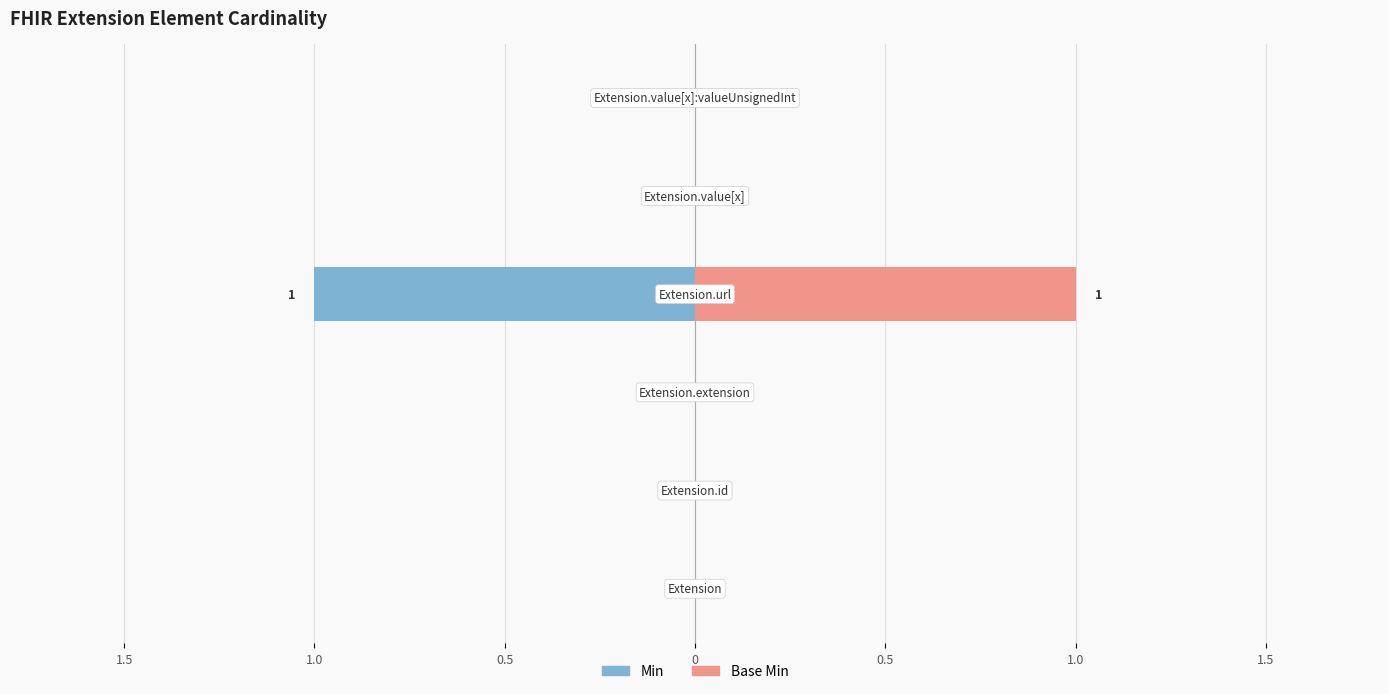

The Base Min series shows 1 at 0. True or false?

False